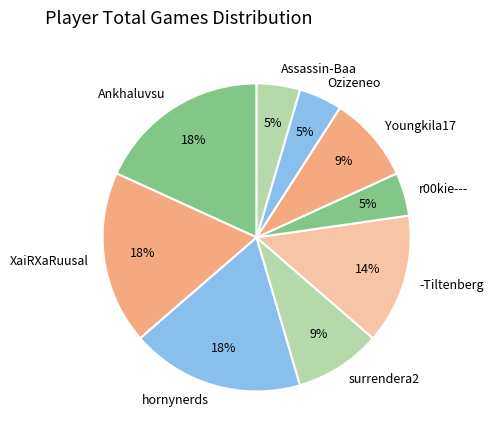

Is the sum of Assassin-Baa and surrendera2 greater than half?

No